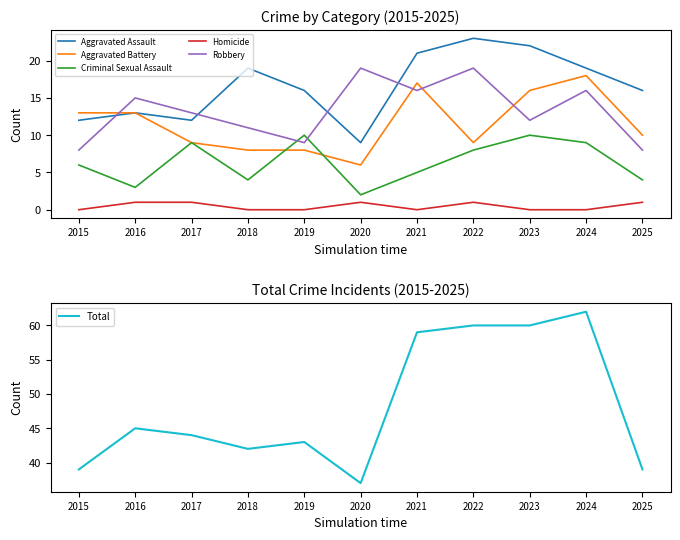

What are all the series names shown in the legend?

Aggravated Assault, Aggravated Battery, Criminal Sexual Assault, Homicide, Robbery, Total